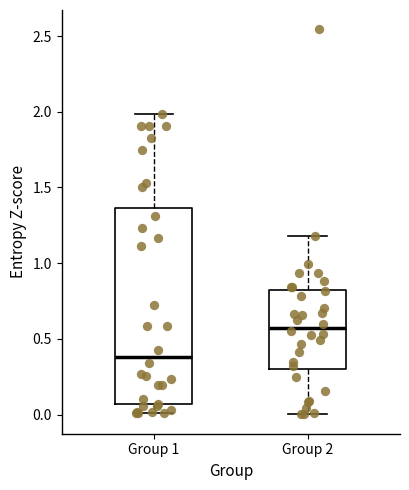

Which box is the tallest, from its lower edge to its upper edge?

Group 1